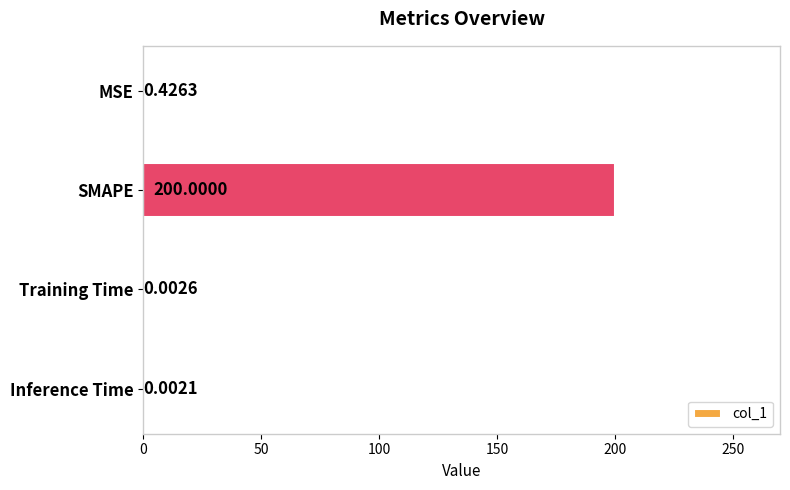

At which category does the chart reach its peak across all series?

SMAPE